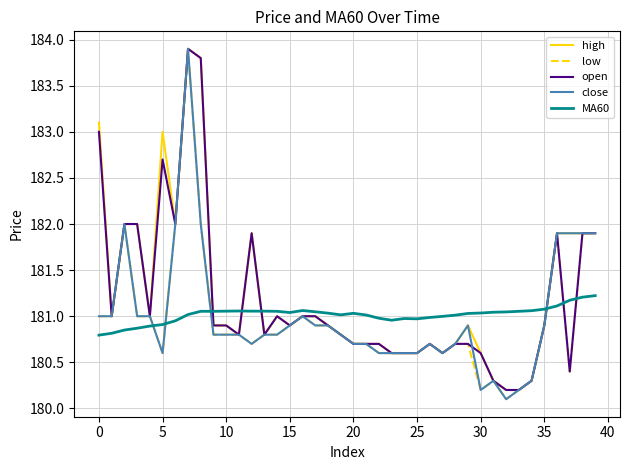

Which series ends up on top after the final intersection of high and MA60?

high